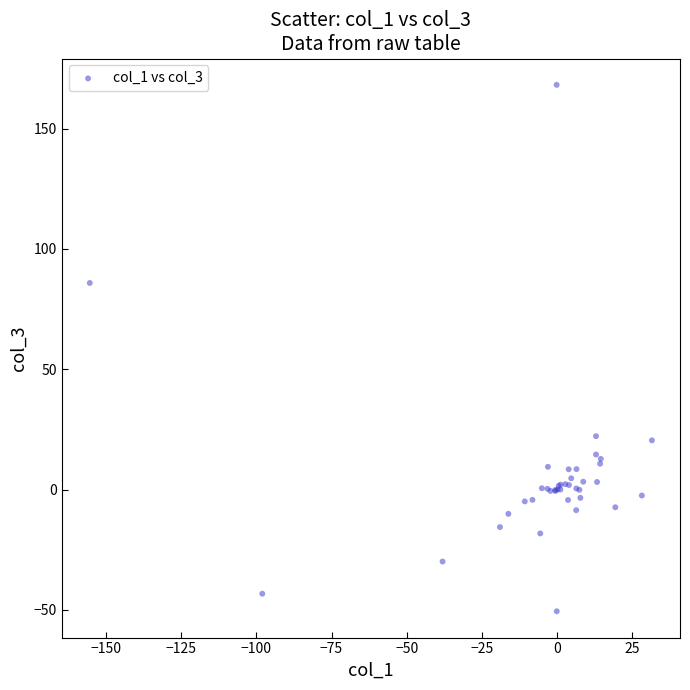

What Y value in the scatter plot is closest to 58?

85.8